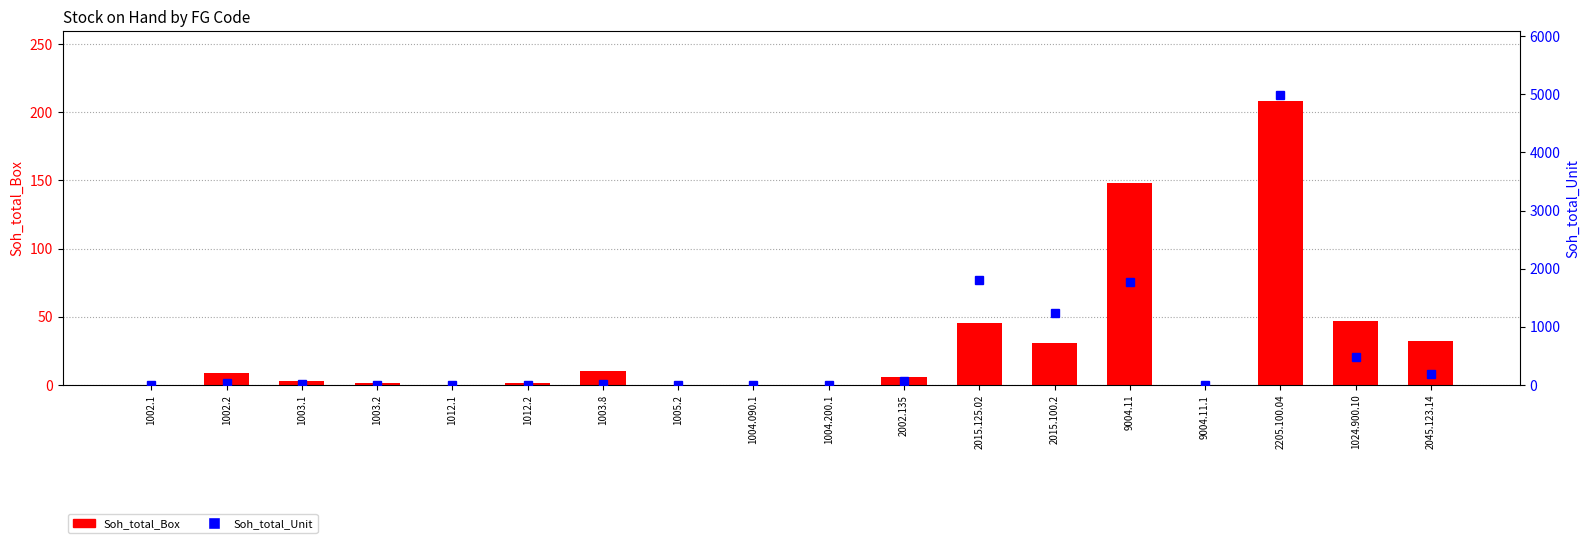

What are all the series names shown in the legend?

Soh_total_Box, Soh_total_Unit